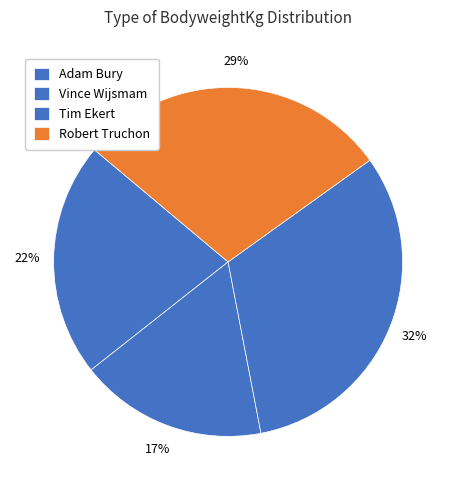

Approximately how many times larger is the value at Adam Bury compared to Robert Truchon?

0.8